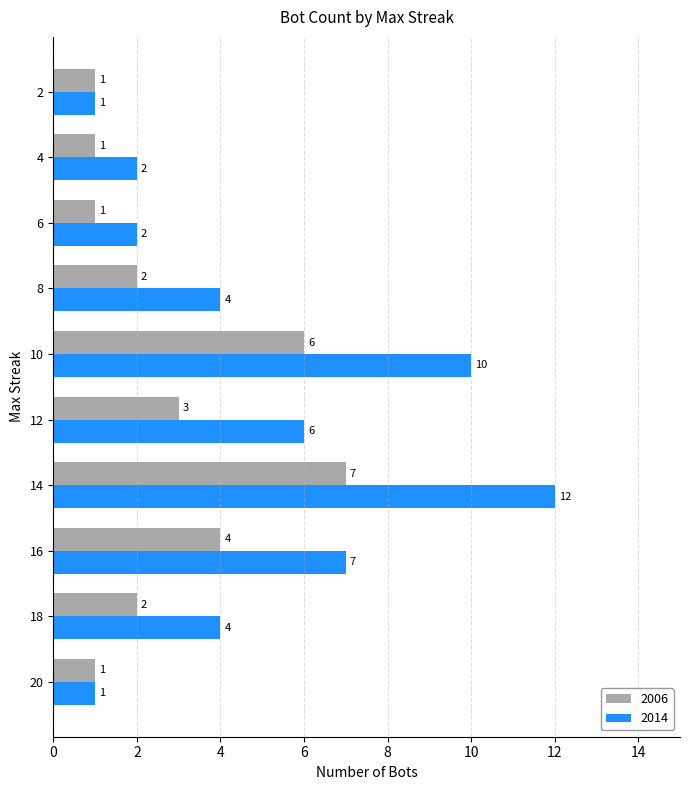

What is the difference between the maximum and minimum values in the 2006 series?

6